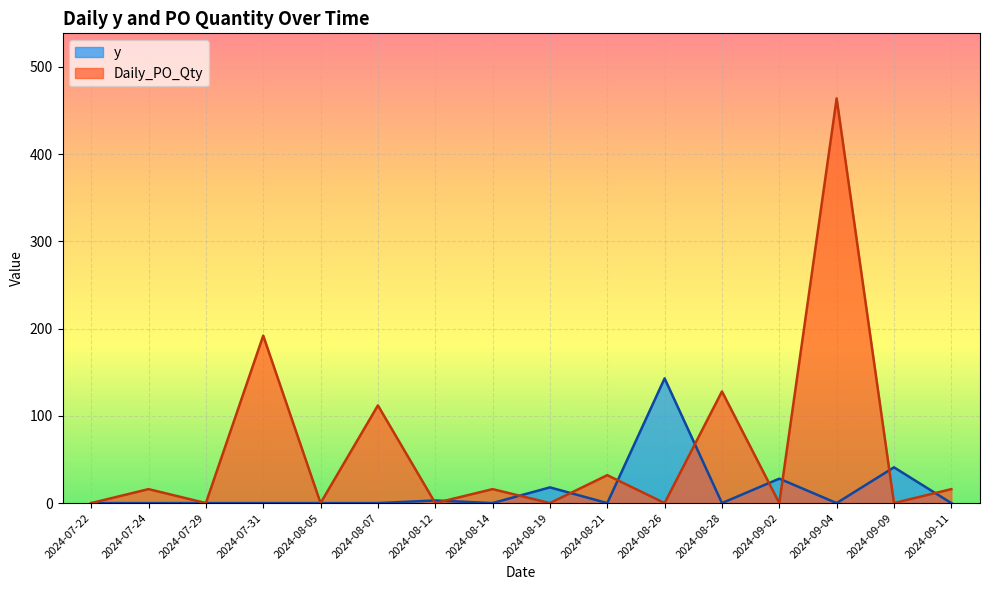

Does the chart display data point markers on the line(s)?

No